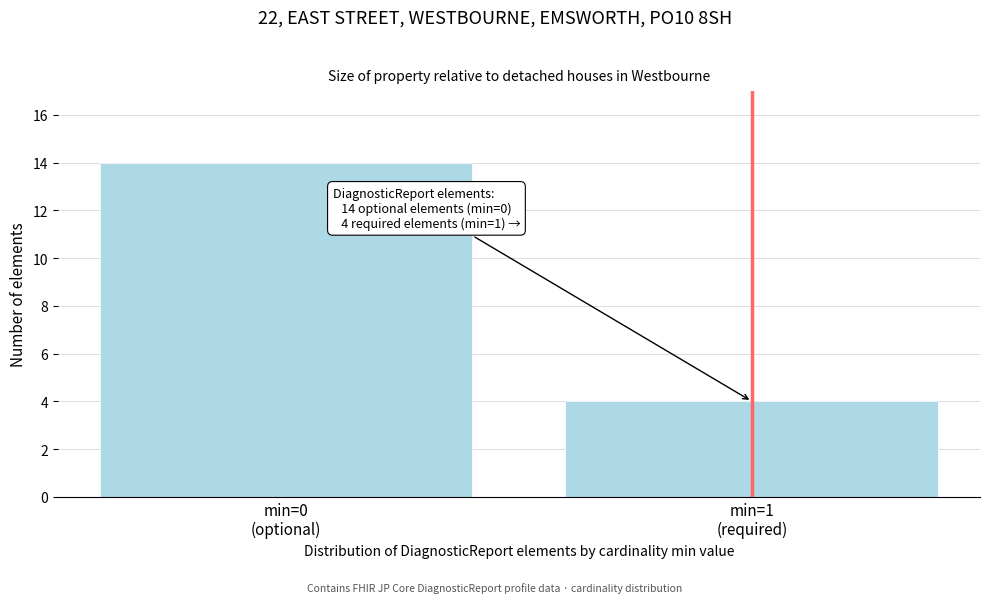

Reading left to right, transcribe all the data shown in this chart.

14	4